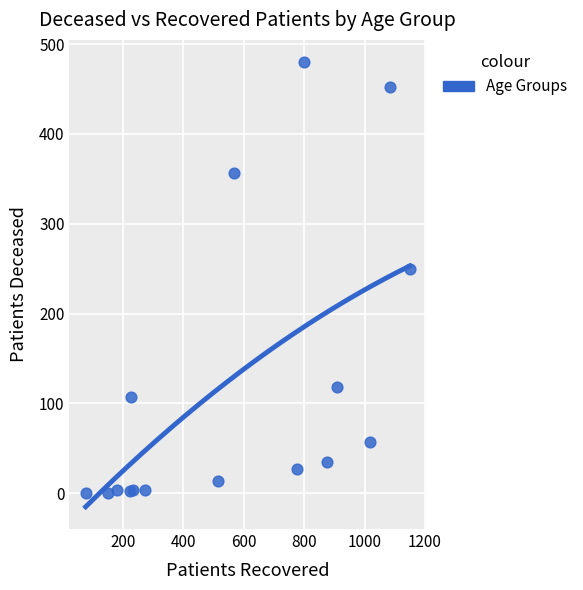

What Y value in the scatter plot is closest to 240?

250